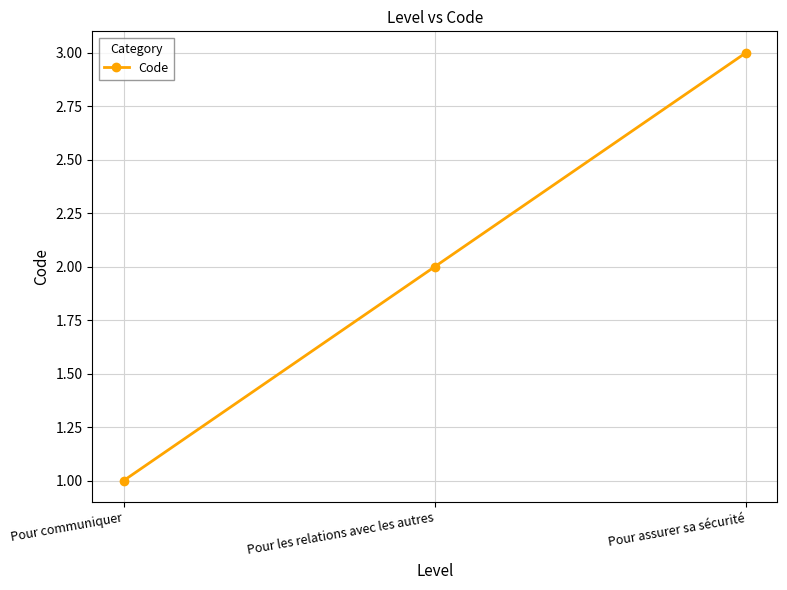

Which label corresponds to the smallest value in the chart?

Pour communiquer